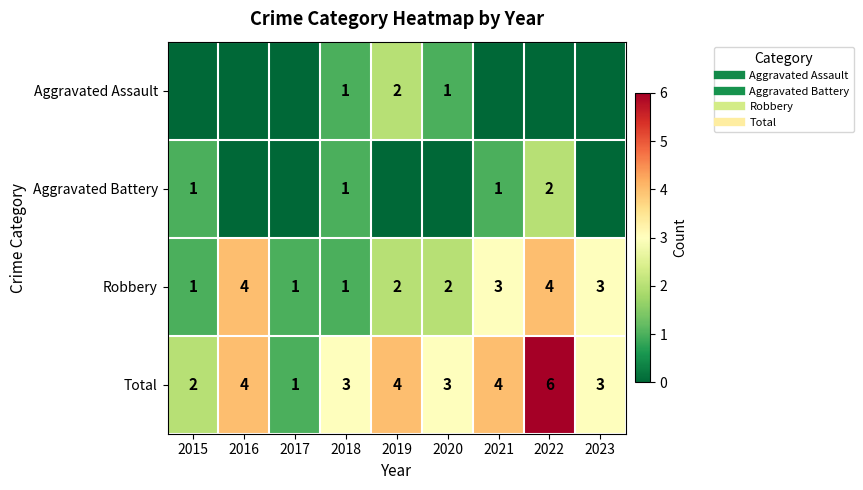

What is the difference between the Aggravated Battery values at 2017 and 2022?

2